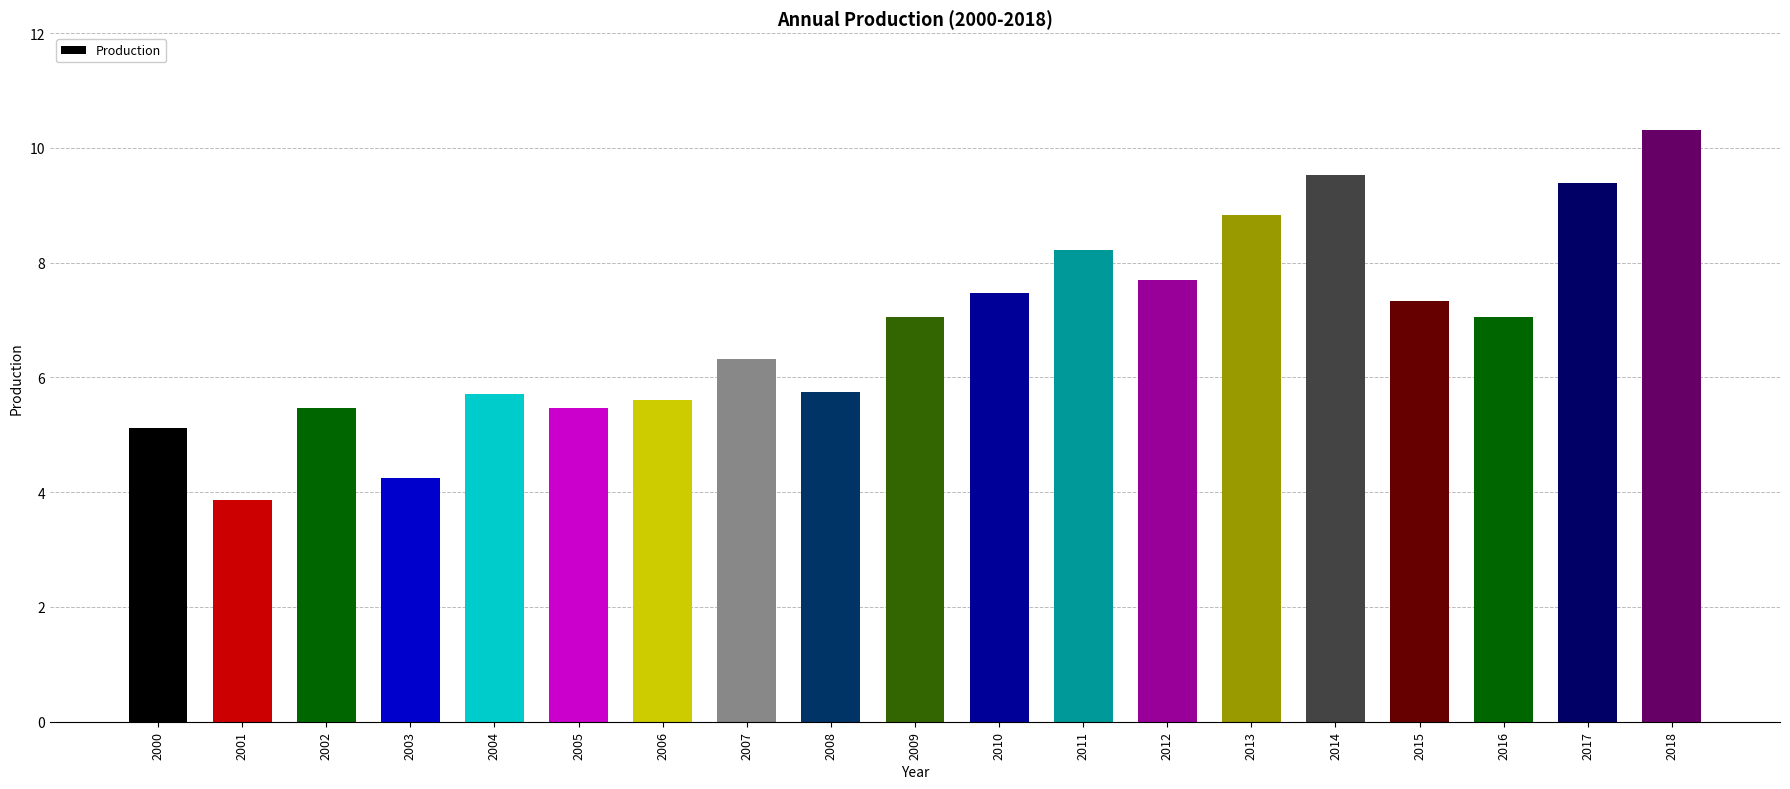

Are the bars grouped side by side (vs. stacked)?

No